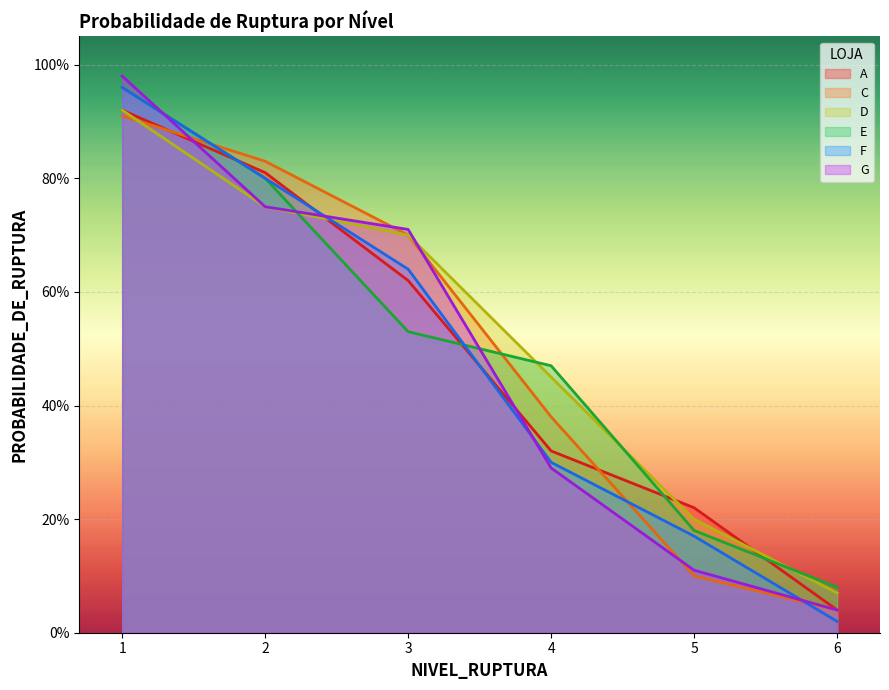

Between 4 and 5, which series saw the biggest shift?

E